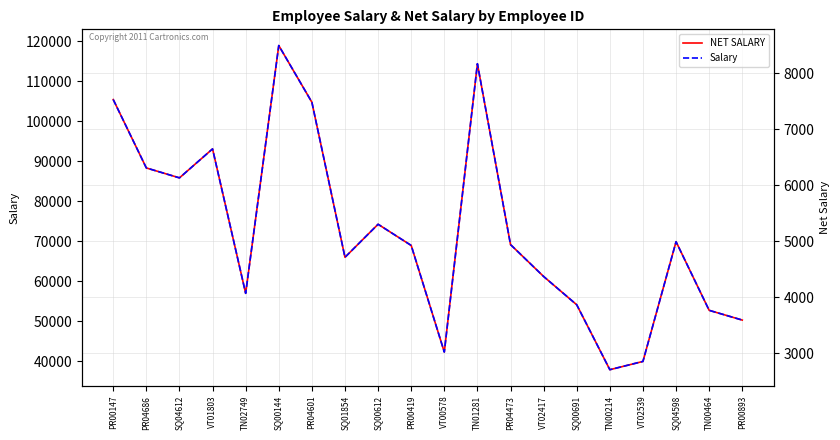

Reading left to right, what are all the values shown in this chart?

NET SALARY: PR00147=7533.5	PR04686=6311.5	SQ04612=6134.2	VT01803=6652.0	TN02749=4071.6	SQ00144=8498.3	PR04601=7485.9	SQ01854=4715.5	SQ00612=5305.6	PR00419=4927.2	VT00578=3022.5	TN01281=8173.2	PR04473=4942.3	VT02417=4372.4	SQ00691=3866.9	TN00214=2707.3	VT02539=2855.0	SQ04598=4993.8	TN00464=3767.8	PR00893=3593.6
Salary: PR00147=105468.7	PR04686=88360.8	SQ04612=85879.2	VT01803=93128.3	TN02749=57002.0	SQ00144=118976.2	PR04601=104802.6	SQ01854=66017.2	SQ00612=74279.0	PR00419=68980.5	VT00578=42314.4	TN01281=114425.2	PR04473=69192.9	VT02417=61214.3	SQ00691=54137.1	TN00214=37902.3	VT02539=39969.7	SQ04598=69913.4	TN00464=52748.6	PR00893=50310.1